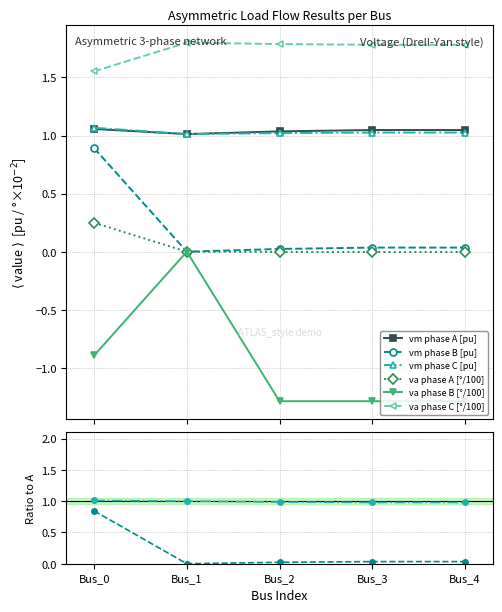

Which category has the lowest value in the va phase A [°/100] series?

Bus_3